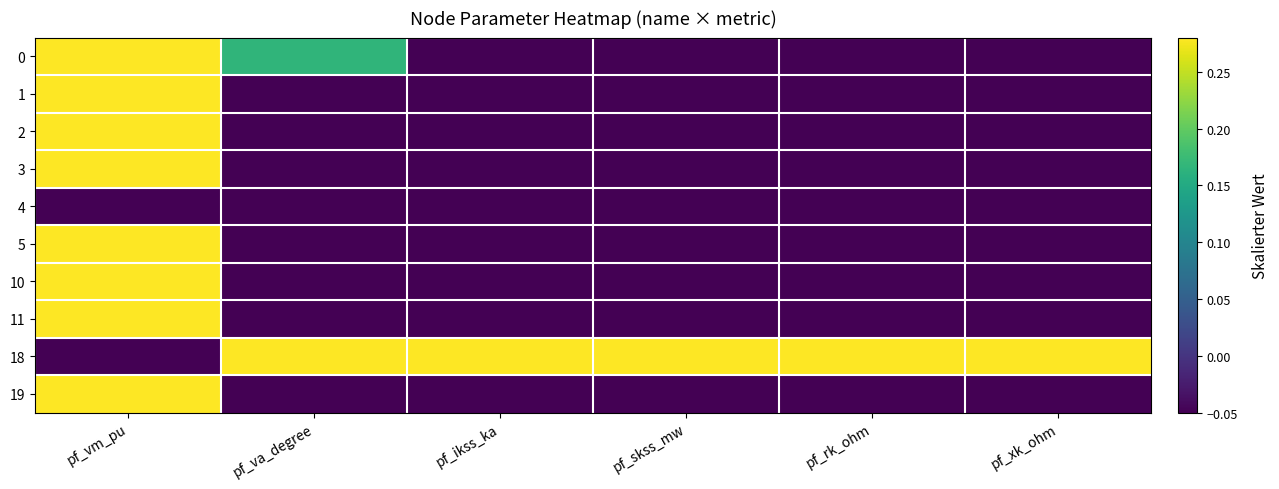

At how many categories does at least one series exceed 0?

6